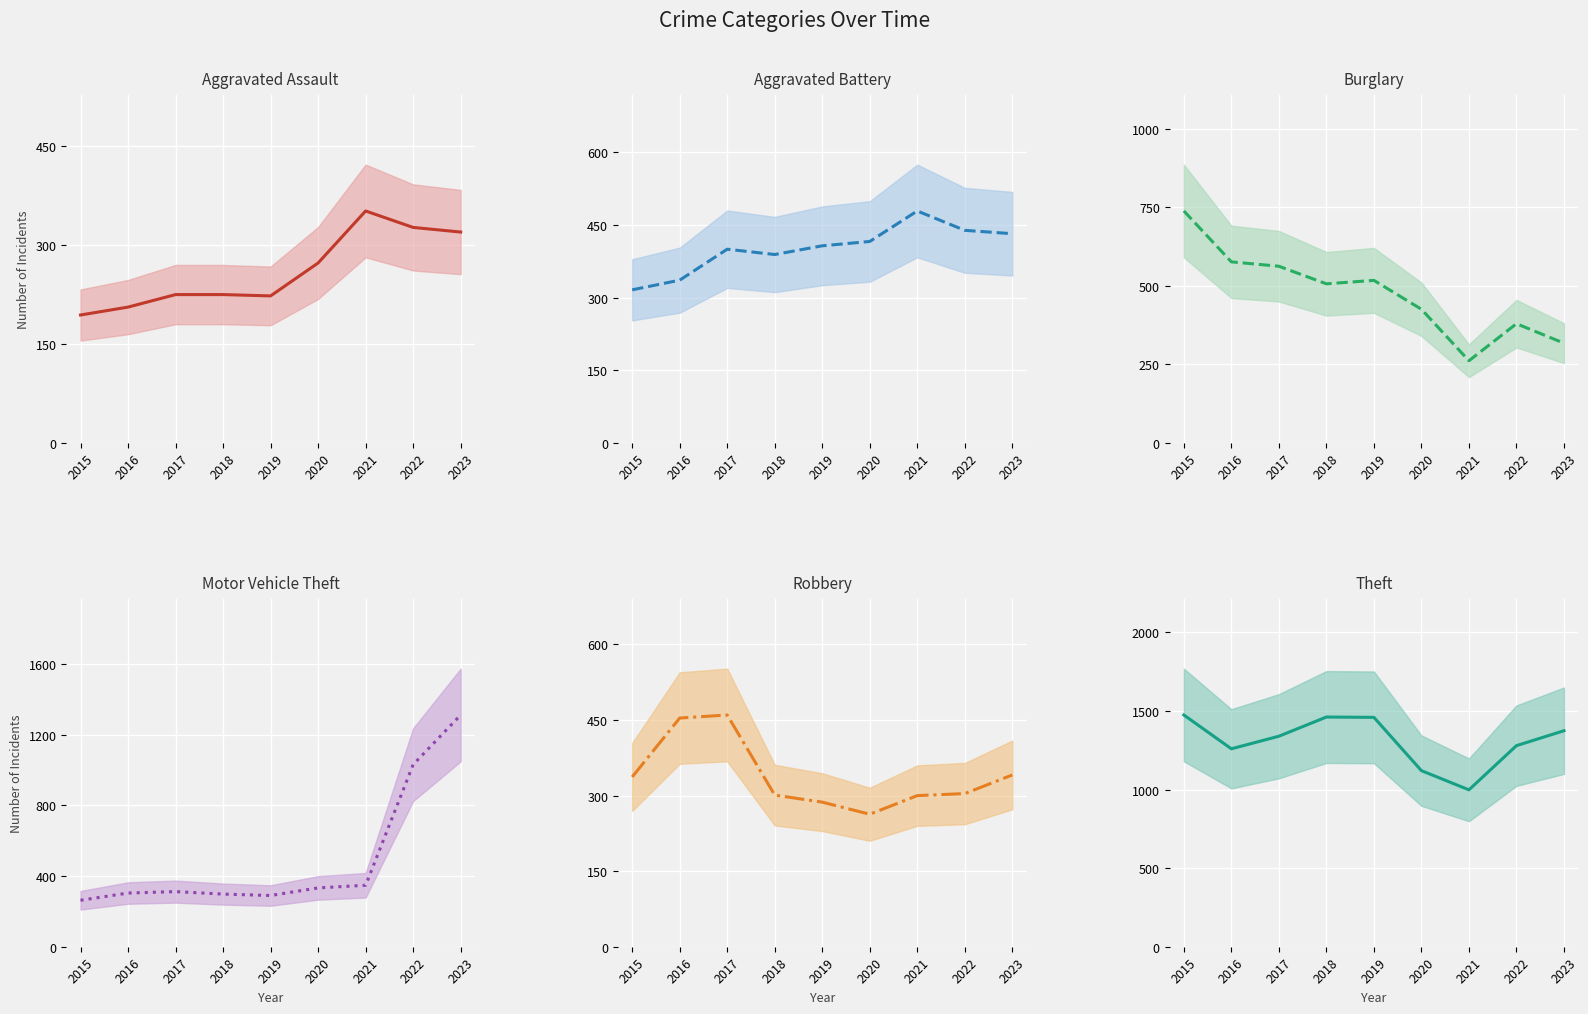

At which label does Burglary first exceed 506?

2015